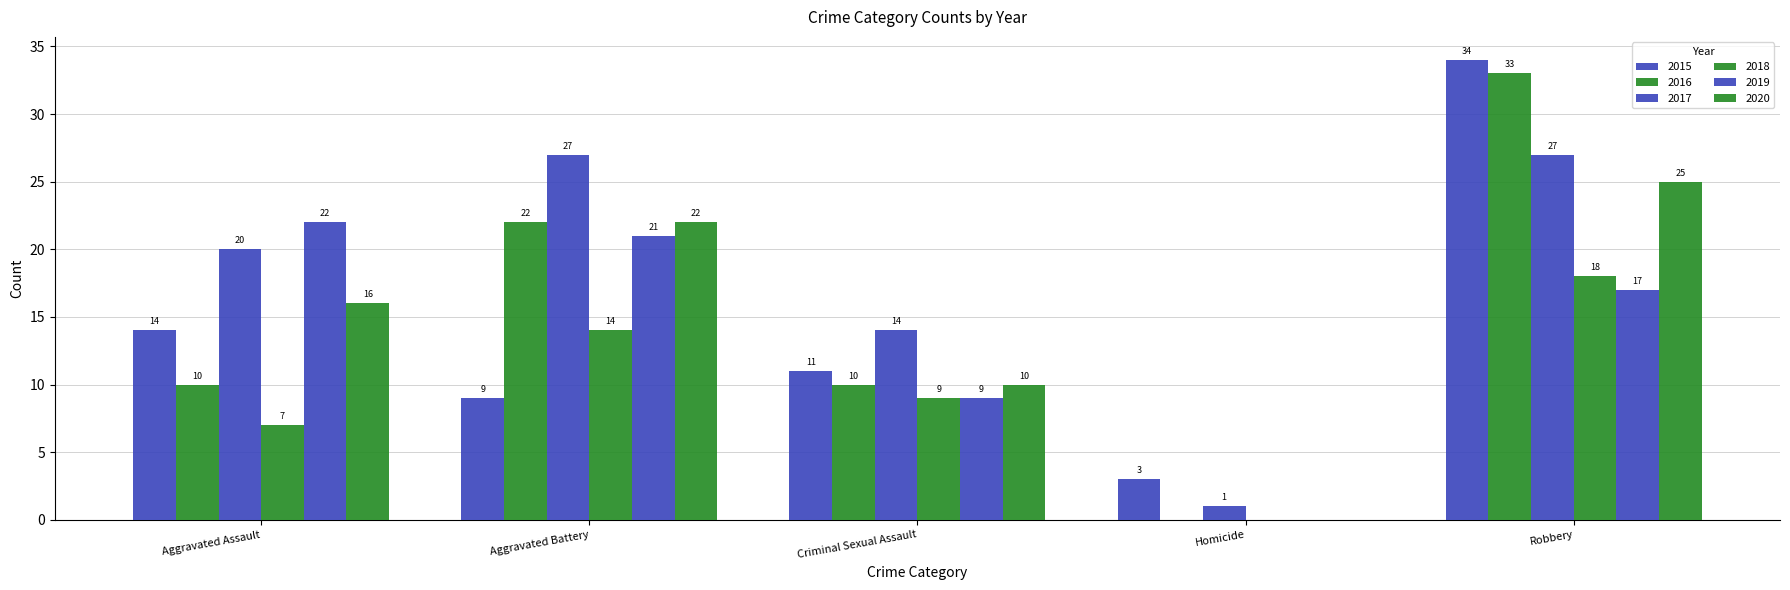

What is the highest value of the 2017 series?

27